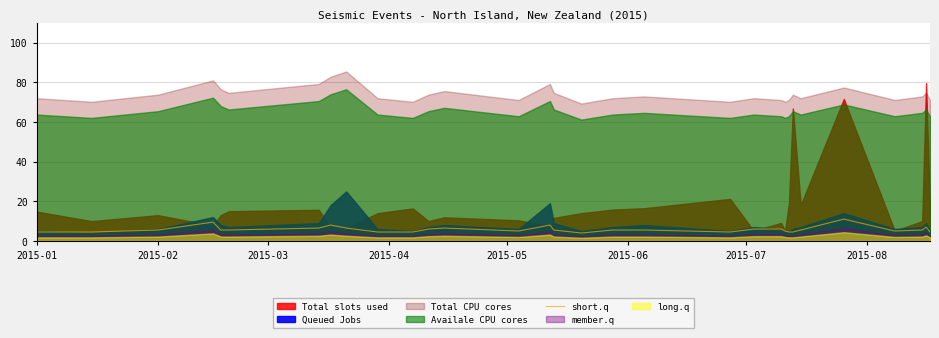

The chart shows a value of 4.5 at 2015-01. True or false?

True